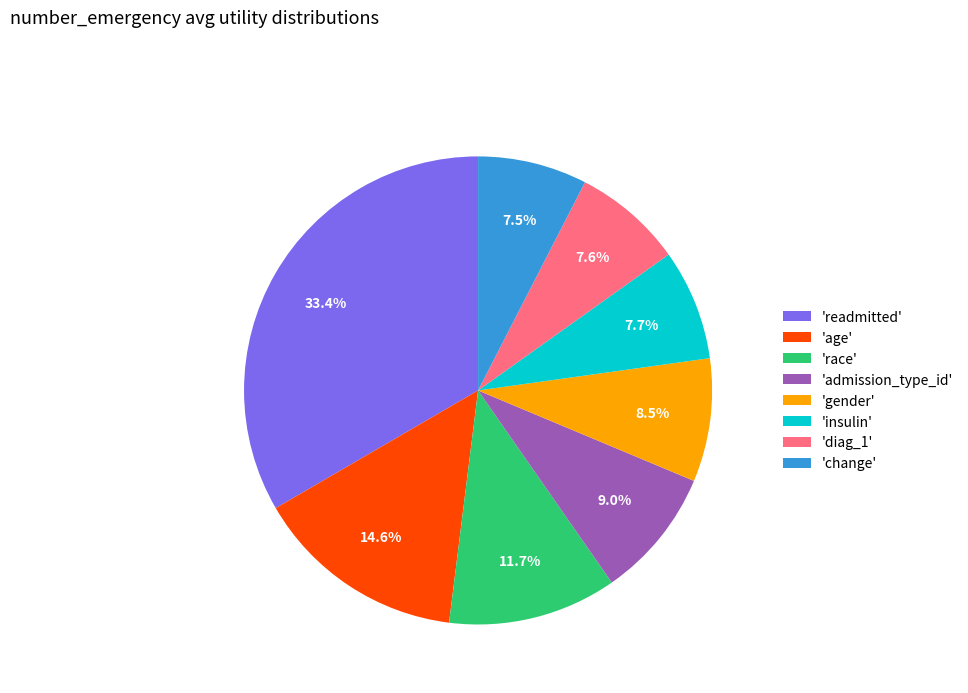

Do 'race' and 'readmitted' together represent more than half of the pie?

No